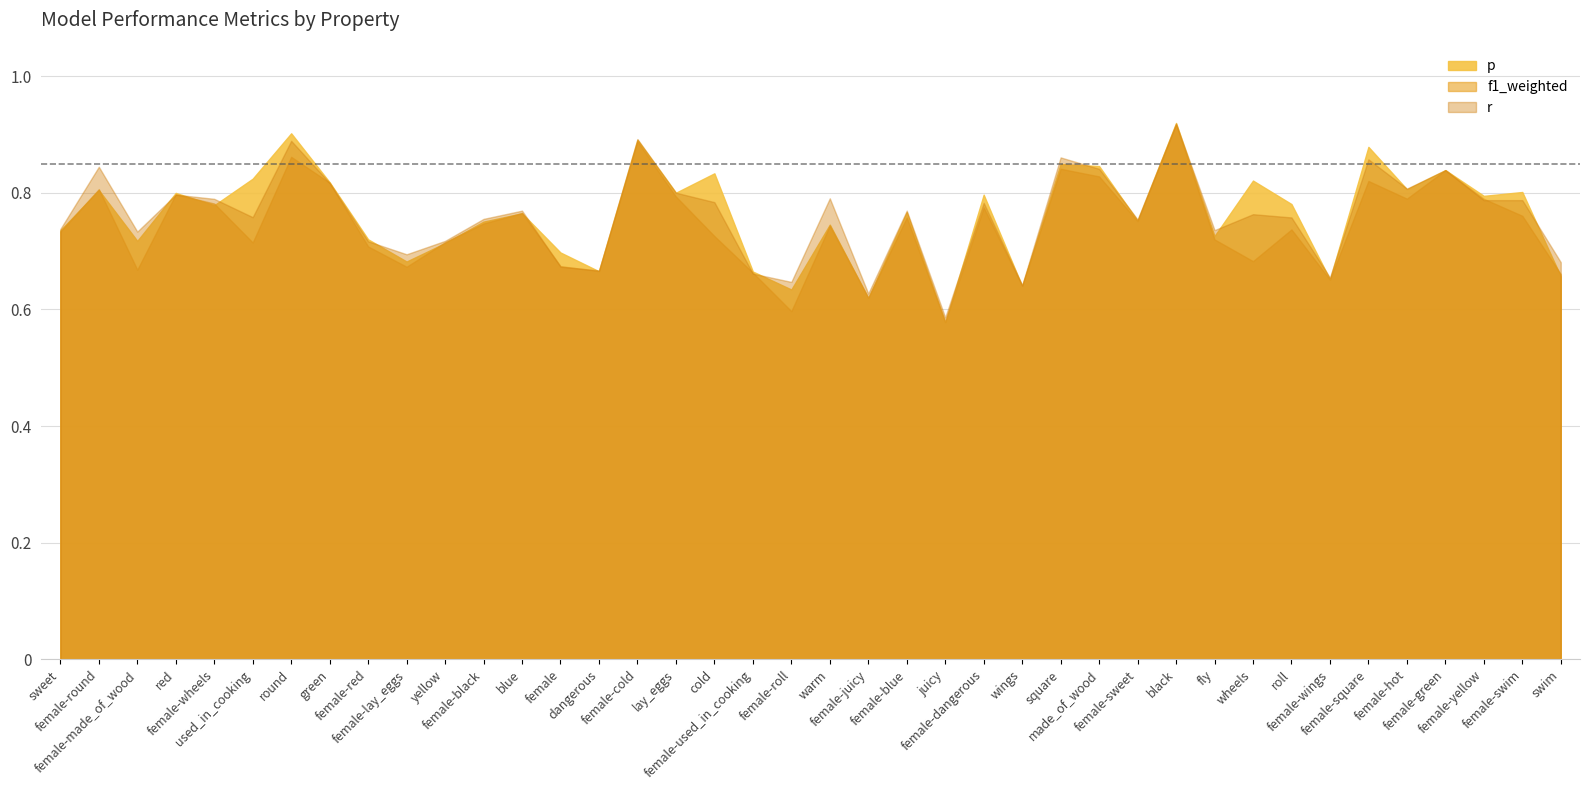

Where is the first local maximum for f1_weighted?

female-round